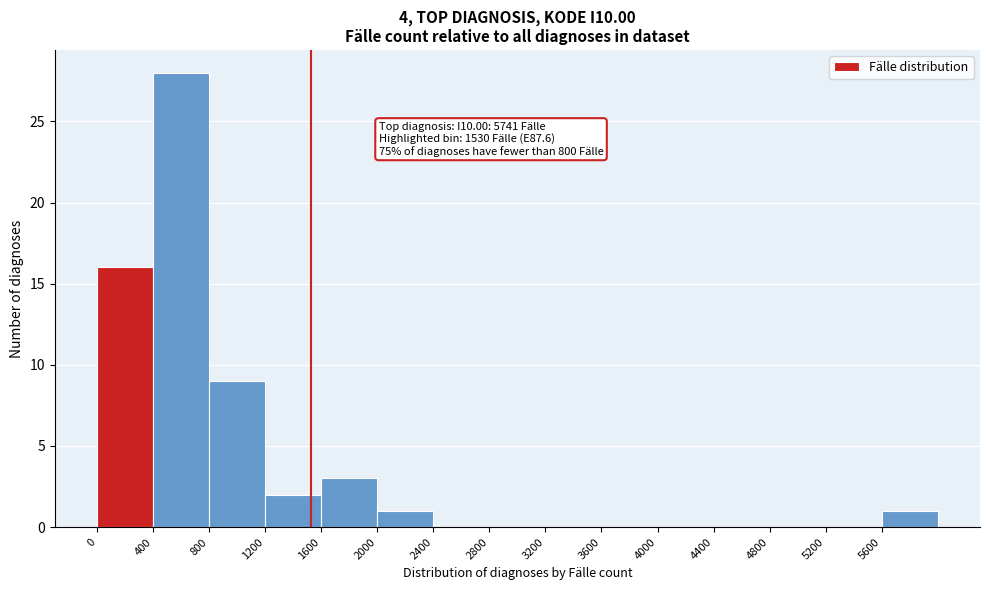

Which range on the x-axis has the tallest bar?

400 to 800